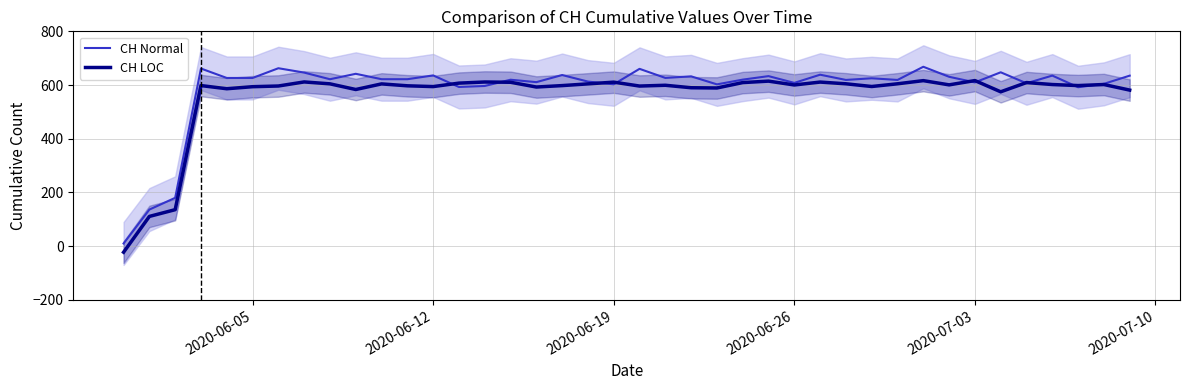

At how many categories does at least one series exceed 637?

9